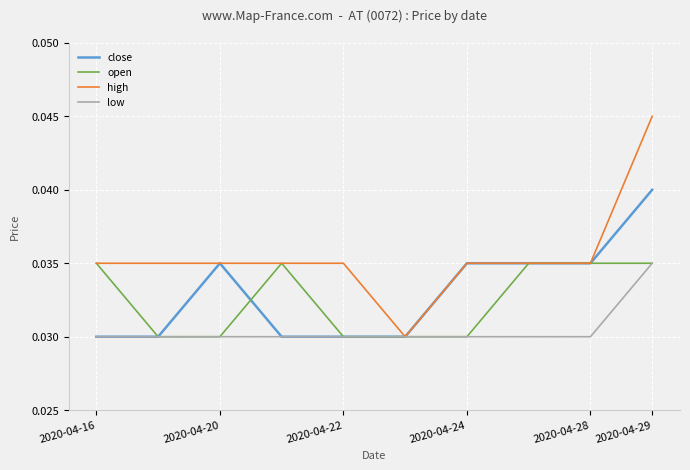

Which series has the widest spread of values?

high